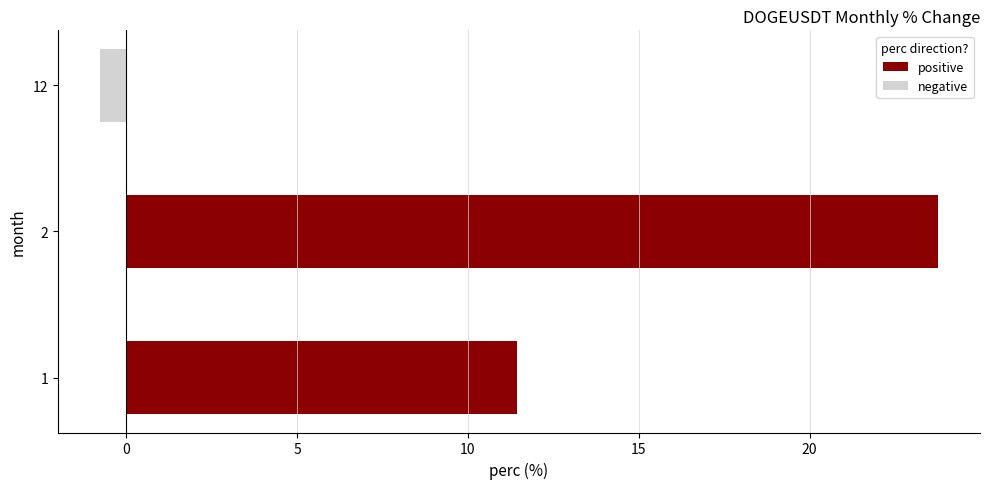

Does the chart contain stacked bars?

No